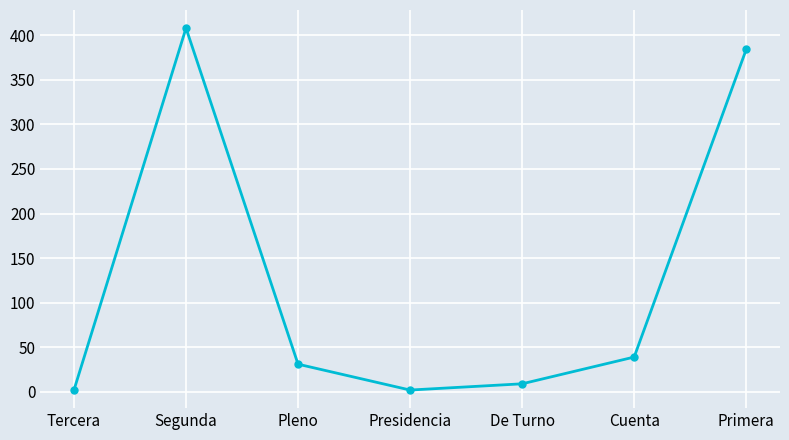

How many categories are shown in the chart?

7